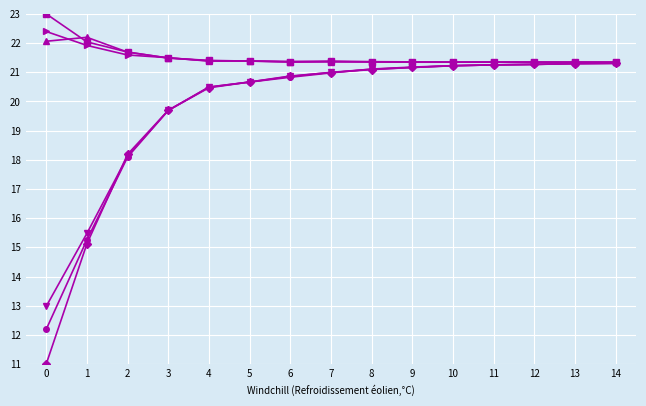

What is the spread (max minus min) of values at 4?

0.9